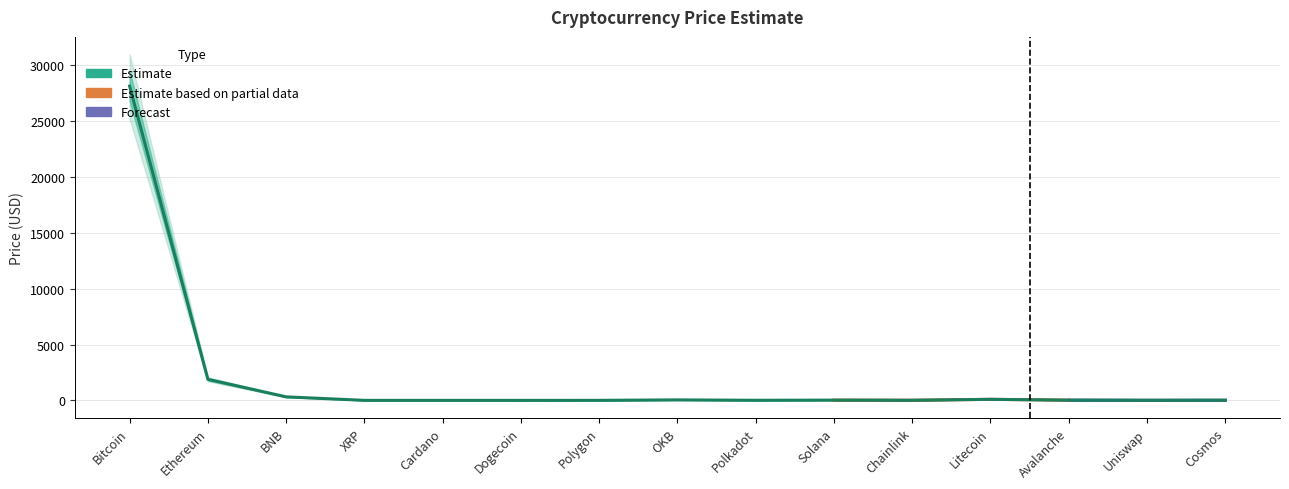

Does the chart display data point markers on the line(s)?

No